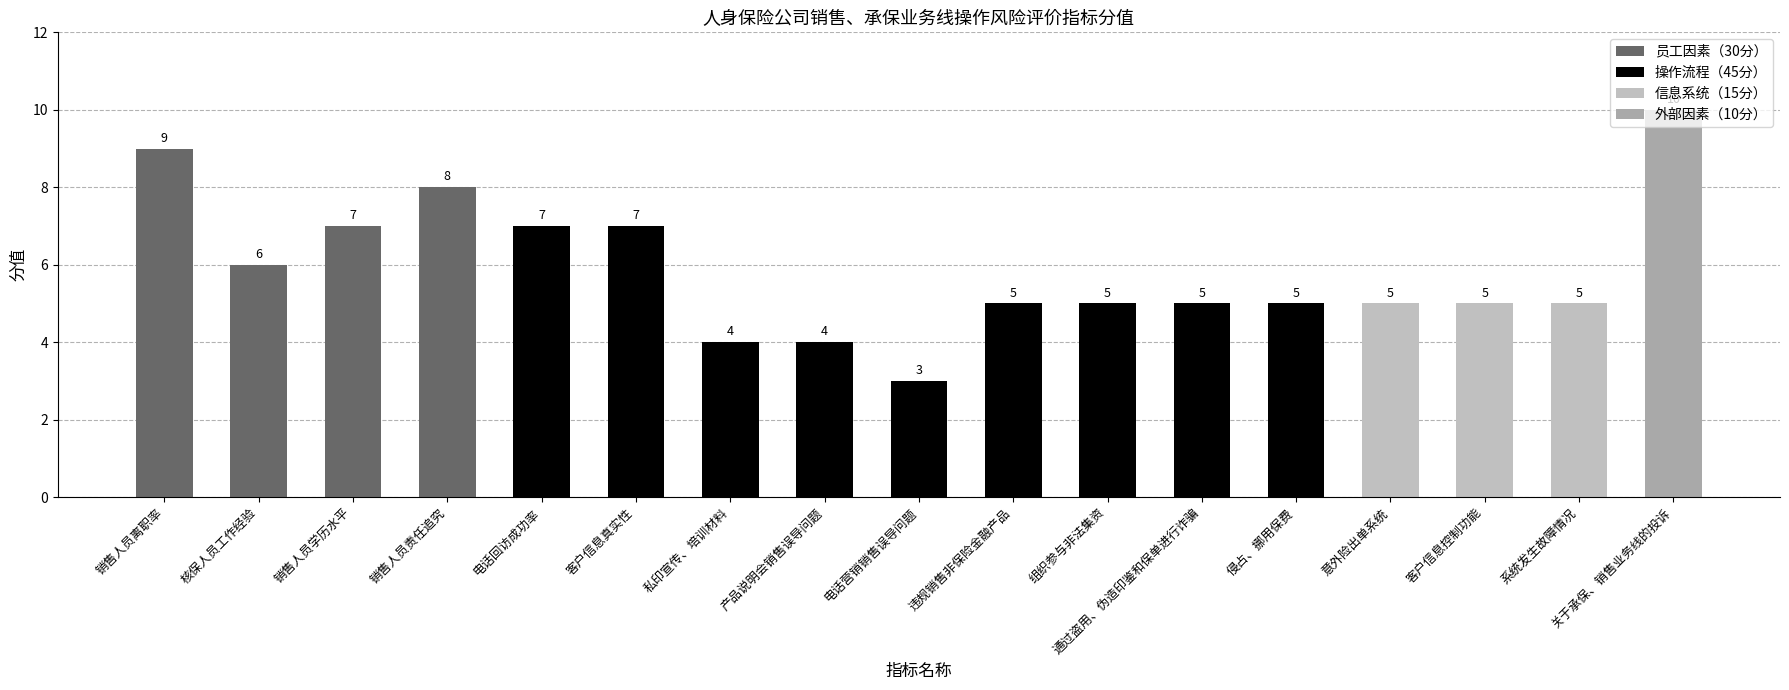

Where is the data nearest to the value 6?

核保人员工作经验